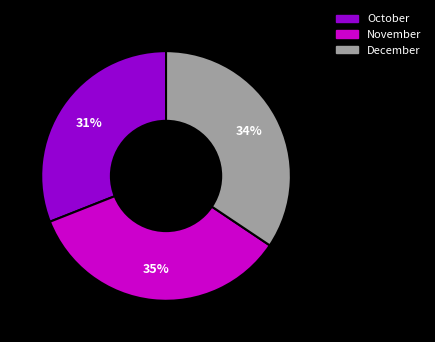

Combined, do December and November account for over 50%?

Yes